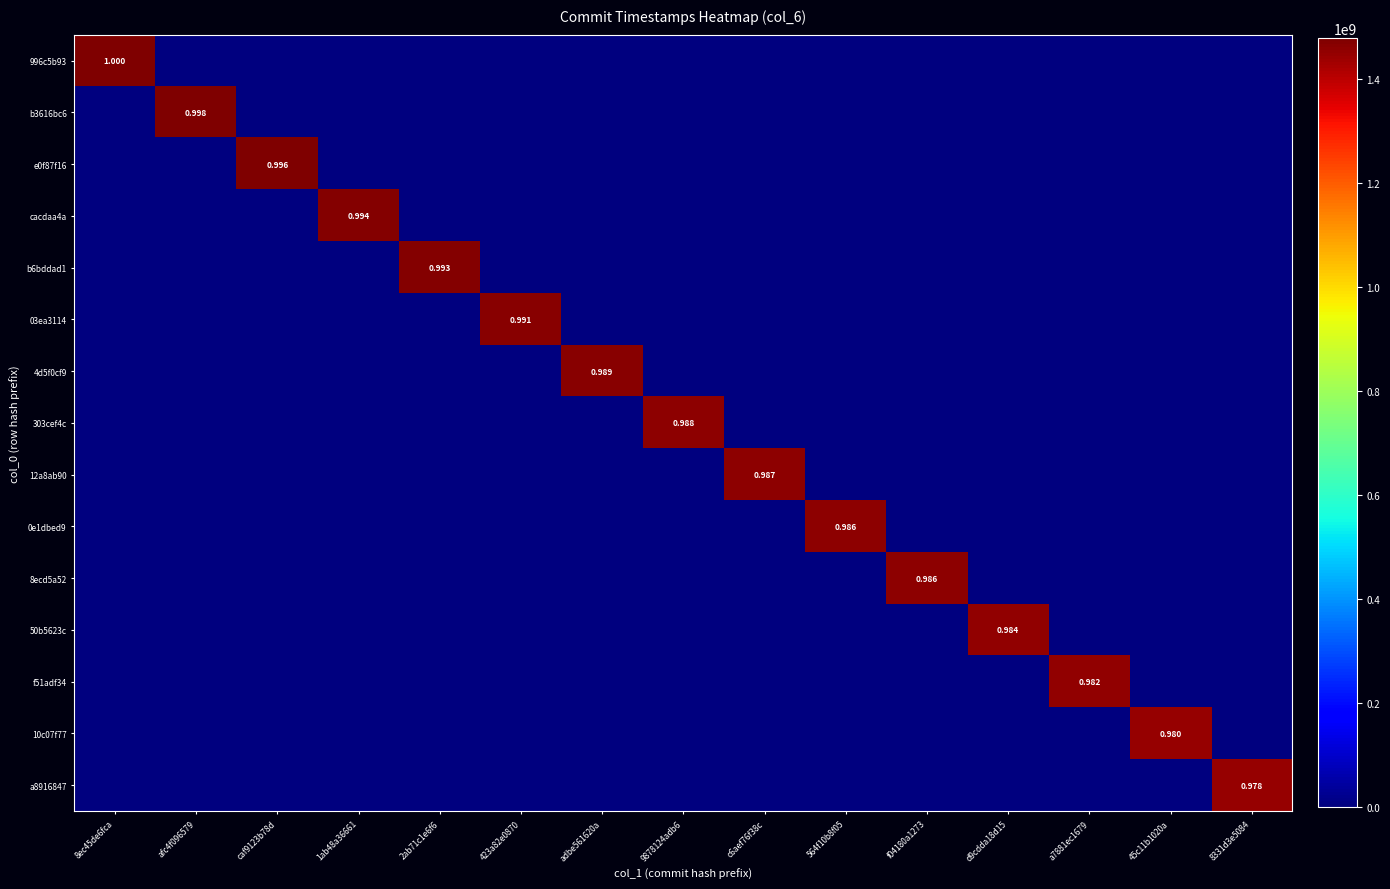

At how many categories does at least one series exceed 677412476?

15